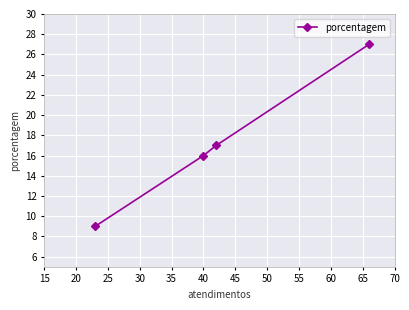

What is the difference between the maximum and minimum values?

18